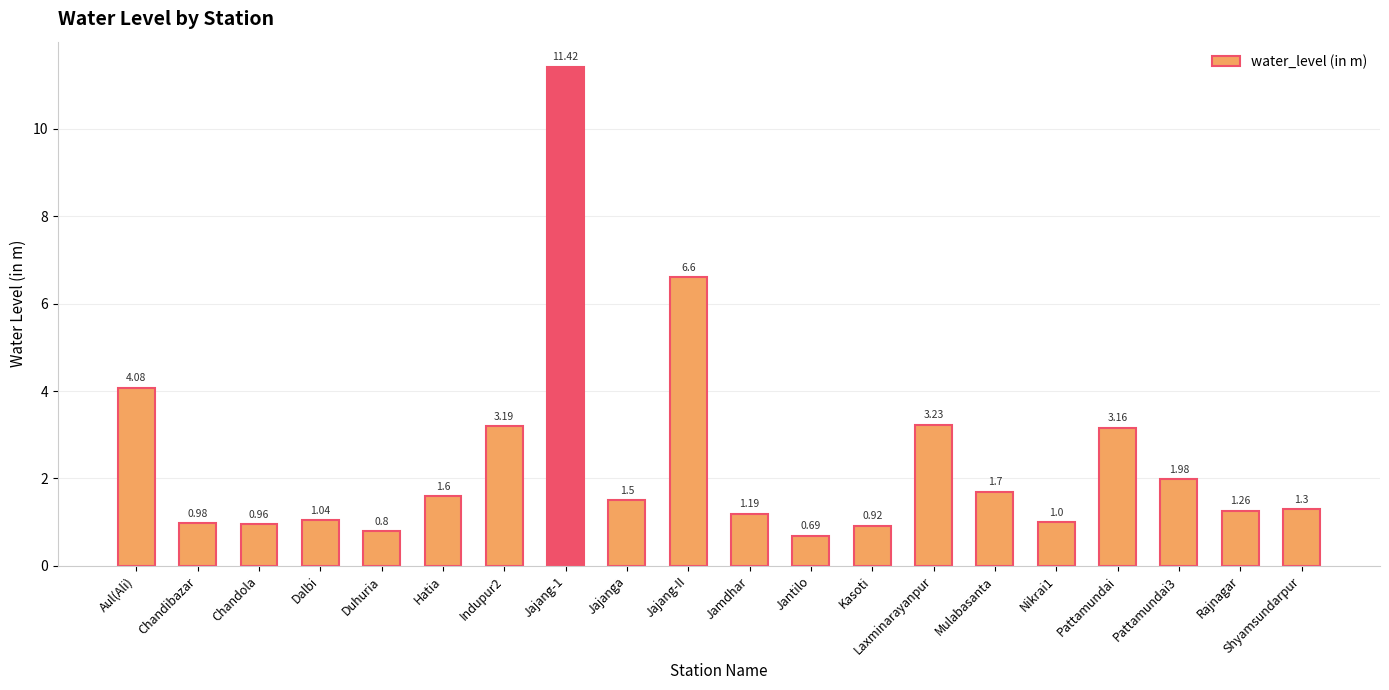

List the labels in order of value, smallest first.

Jantilo, Duhuria, Kasoti, Chandola, Chandibazar, Nikrai1, Dalbi, Jamdhar, Rajnagar, Shyamsundarpur, Jajanga, Hatia, Mulabasanta, Pattamundai3, Pattamundai, Indupur2, Laxminarayanpur, Aul(Ali), Jajang-II, Jajang-1